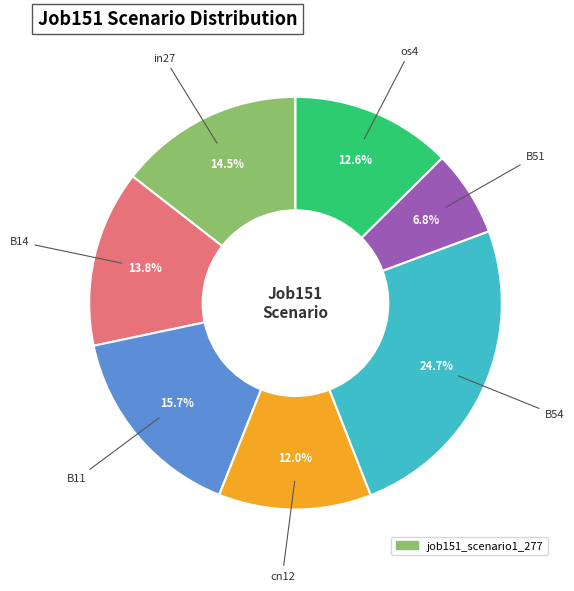

Is there a majority slice in this chart?

No